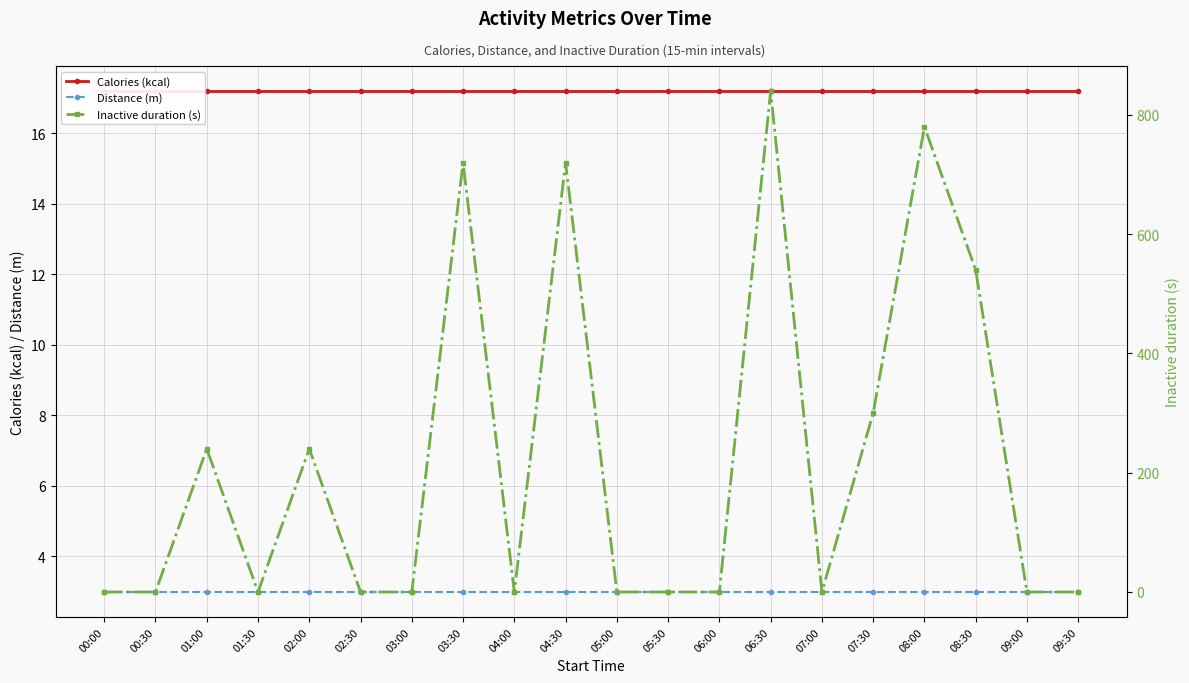

Between 01:00 and 03:00, which series saw the biggest shift?

Inactive duration (s)